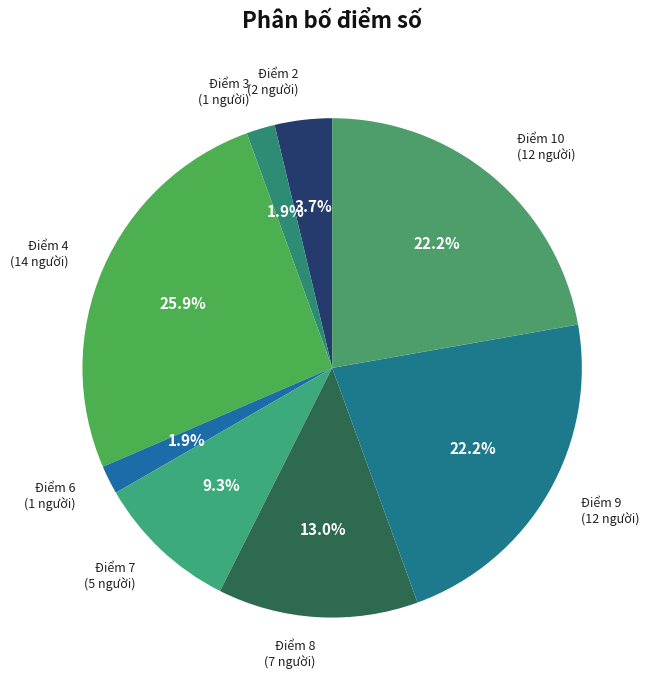

How many slices are in this pie chart?

8